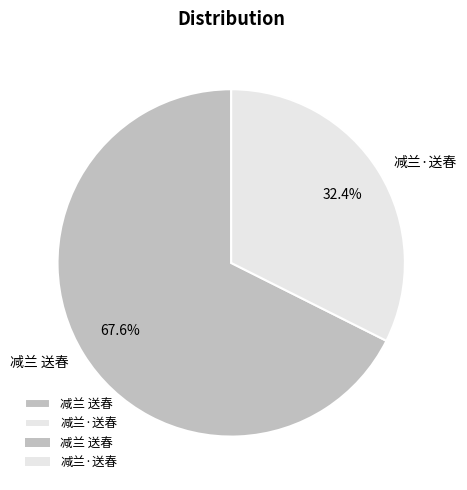

To the nearest percent, what is the difference between the largest and smallest slice percentages?

35%